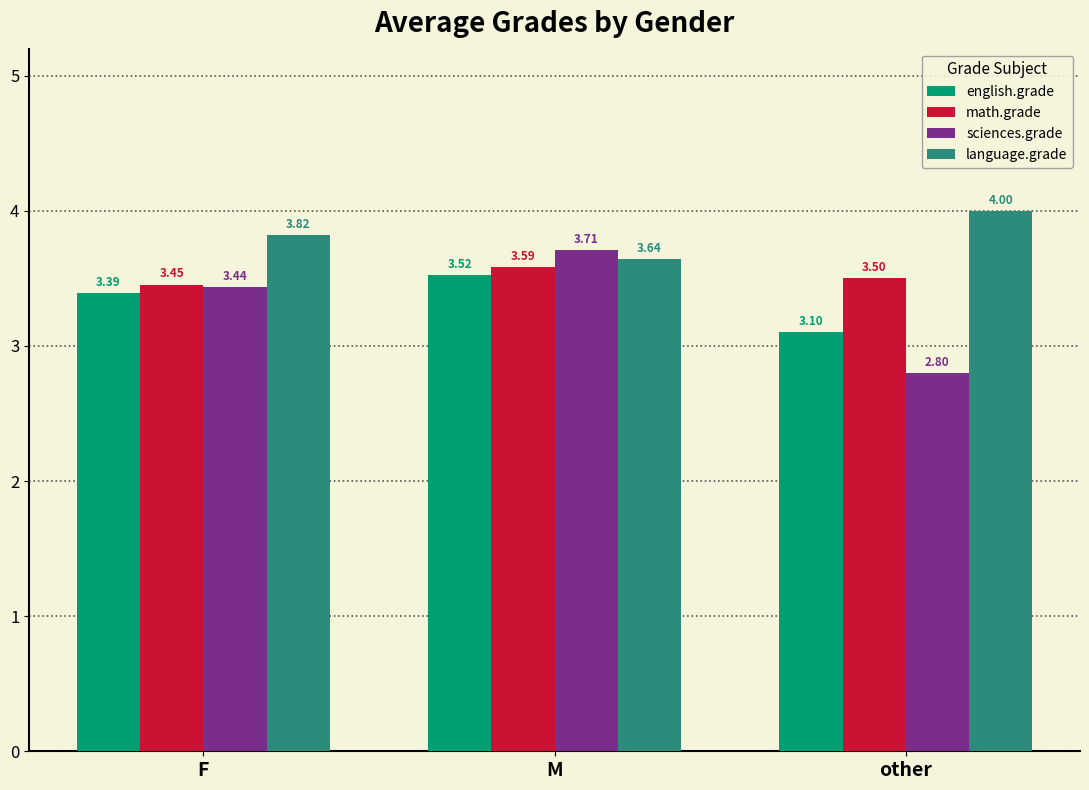

What is the total value across all series at other?

13.4